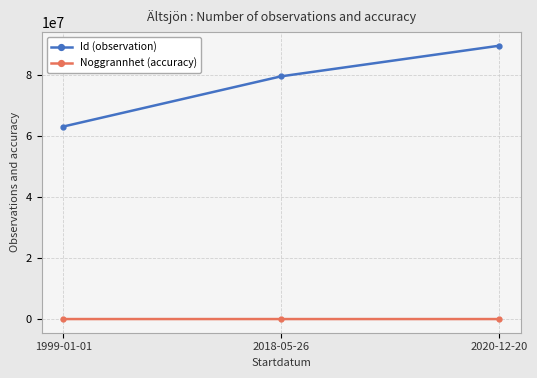

Rank the categories by Id (observation) value from highest to lowest.

2020-12-20, 2018-05-26, 1999-01-01